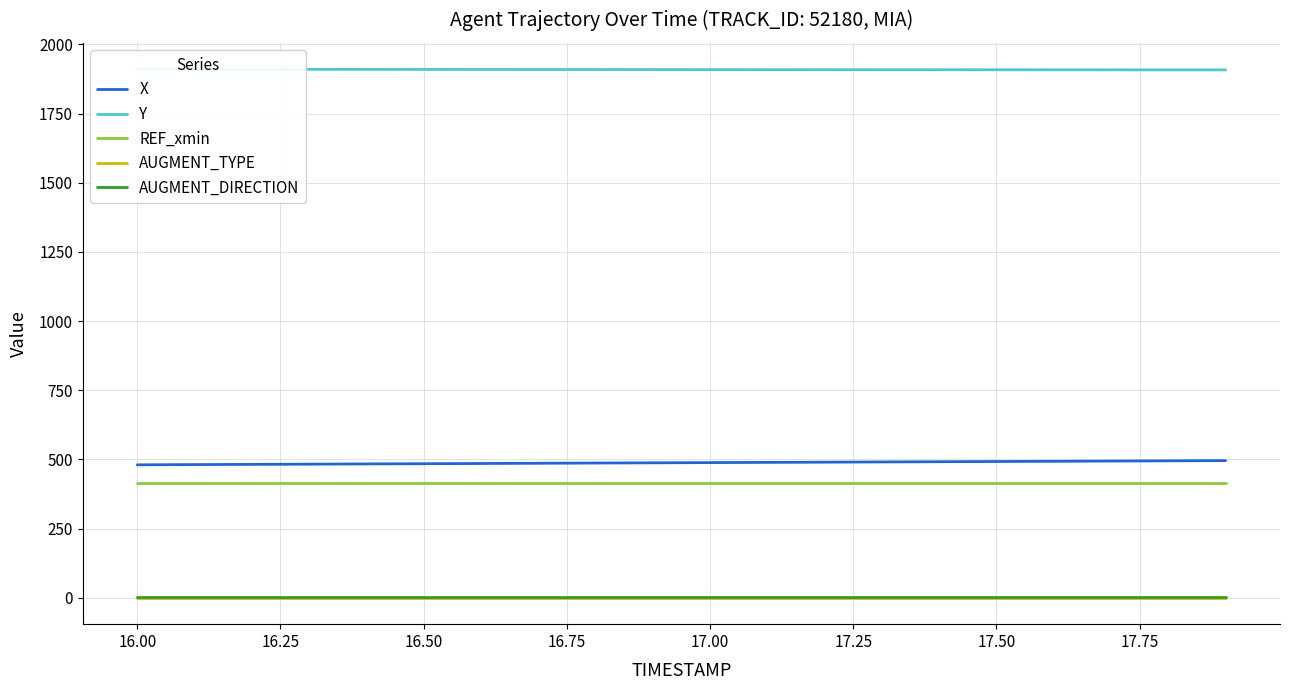

True or false: X and AUGMENT_DIRECTION cross at least once.

False